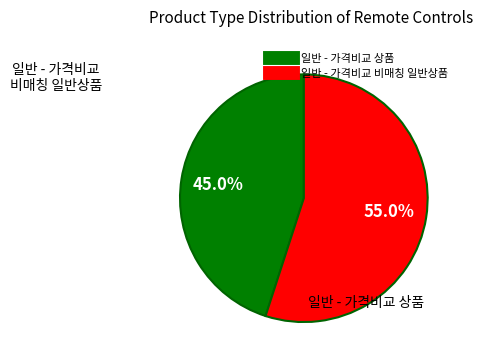

The 일반 - 가격비교 비매칭 일반상품 slice represents 55% of the pie. True or false?

True